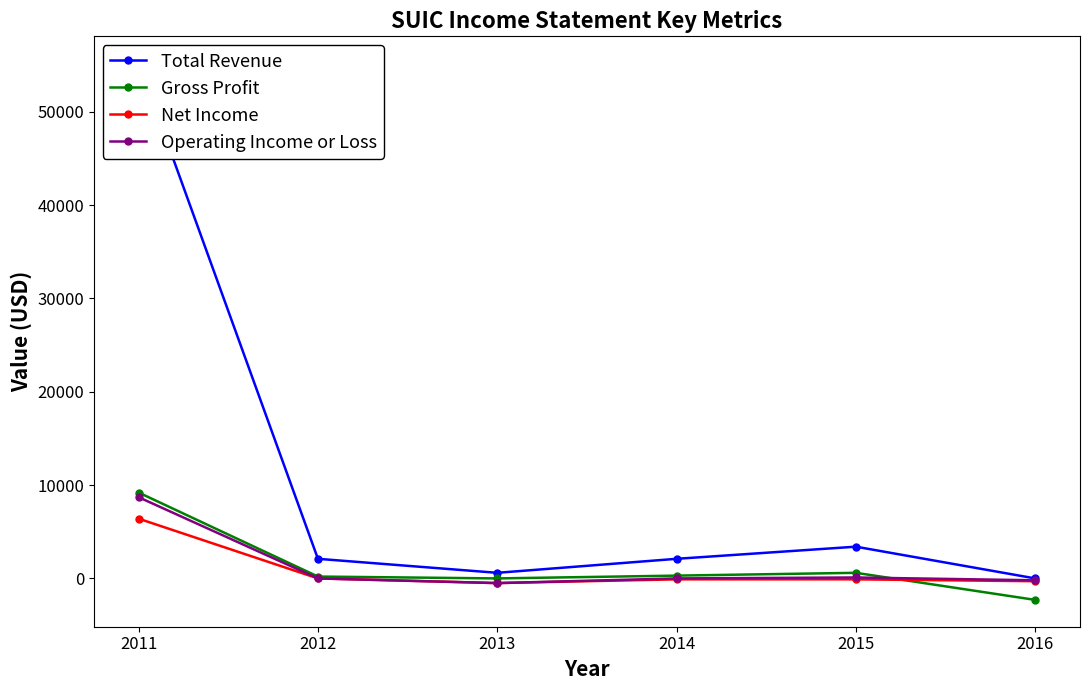

In Operating Income or Loss, how many points are higher than both neighbors (excluding endpoints)?

1